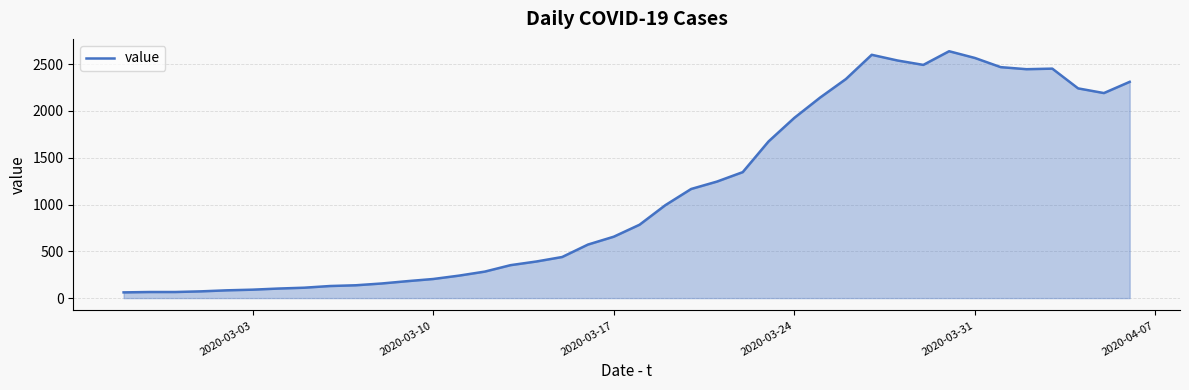

What is the difference between the maximum and minimum values?

2577